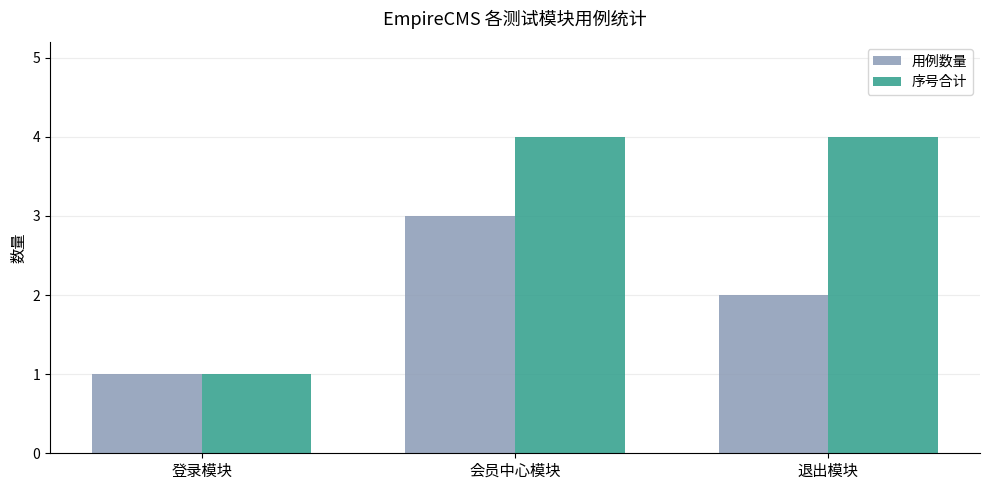

What is the greatest value displayed?

4